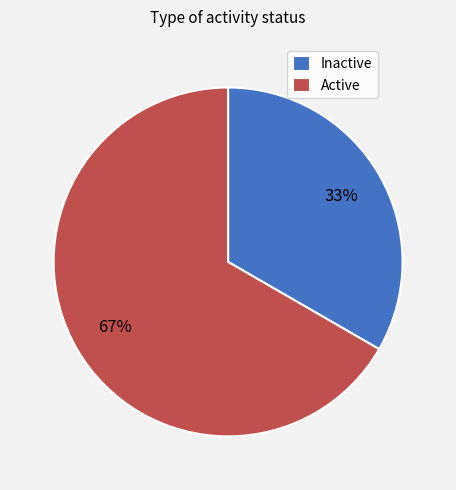

The Inactive slice represents 21% of the pie. True or false?

False